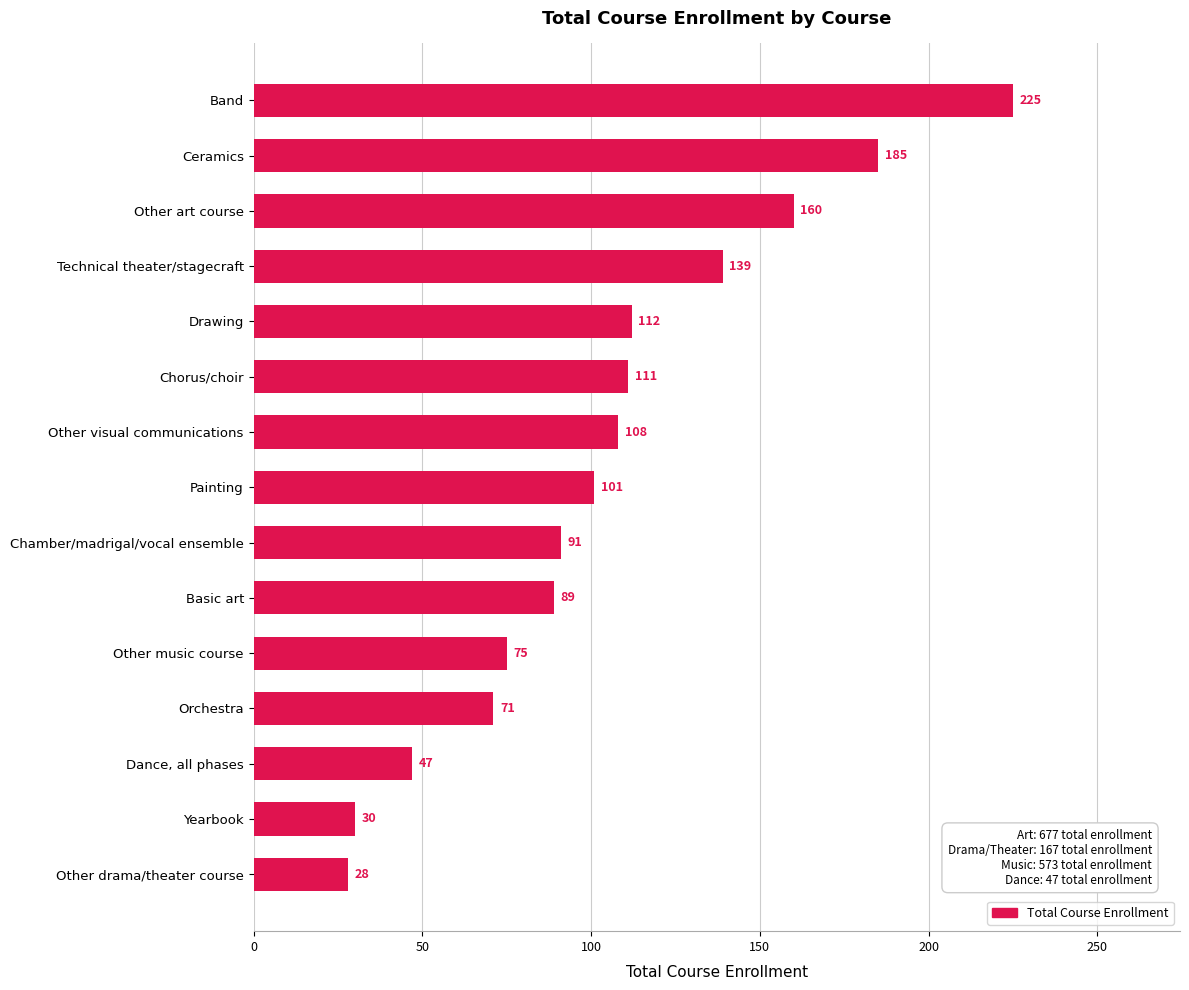

Reading top to bottom, extract all data points from this chart.

225	185	160	139	112	111	108	101	91	89	75	71	47	30	28